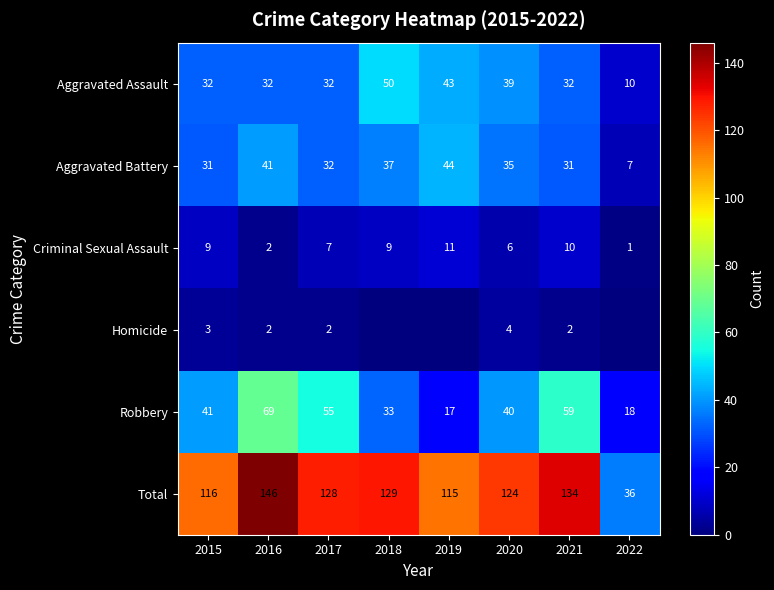

What is the difference between the highest and lowest values at 2021?

132